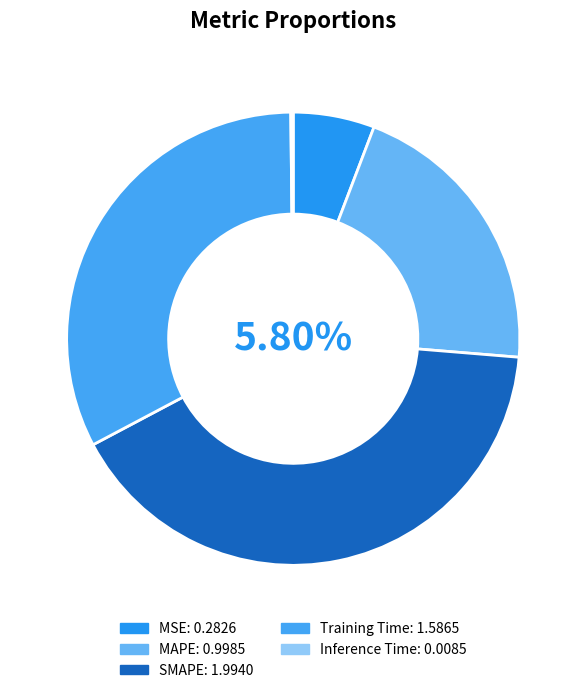

Rank the categories by value from lowest to highest.

Inference Time, MSE, MAPE, Training Time, SMAPE